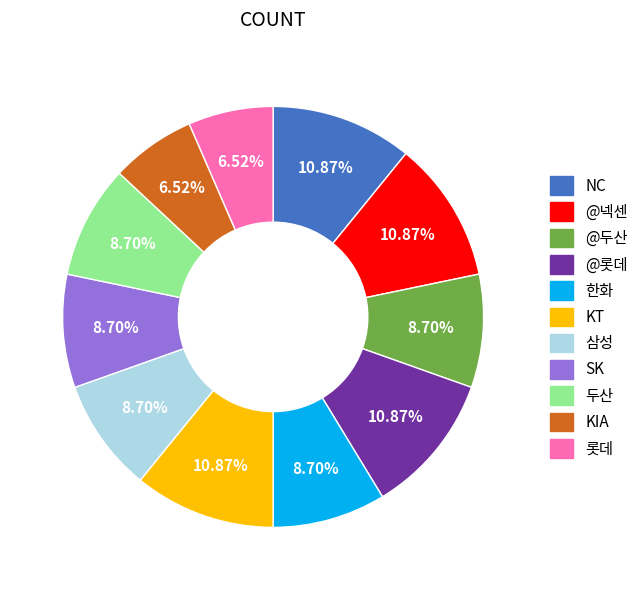

To the nearest percent, what is the combined percentage of 두산 and KIA?

15%